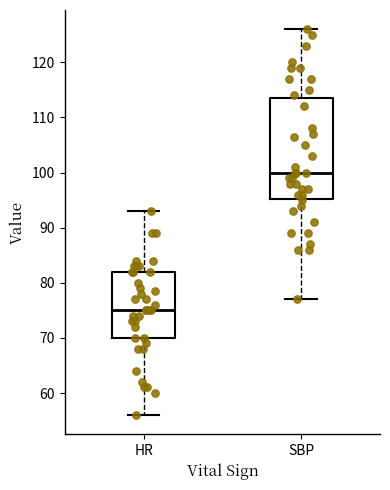

Which box is the tallest, from its lower edge to its upper edge?

SBP